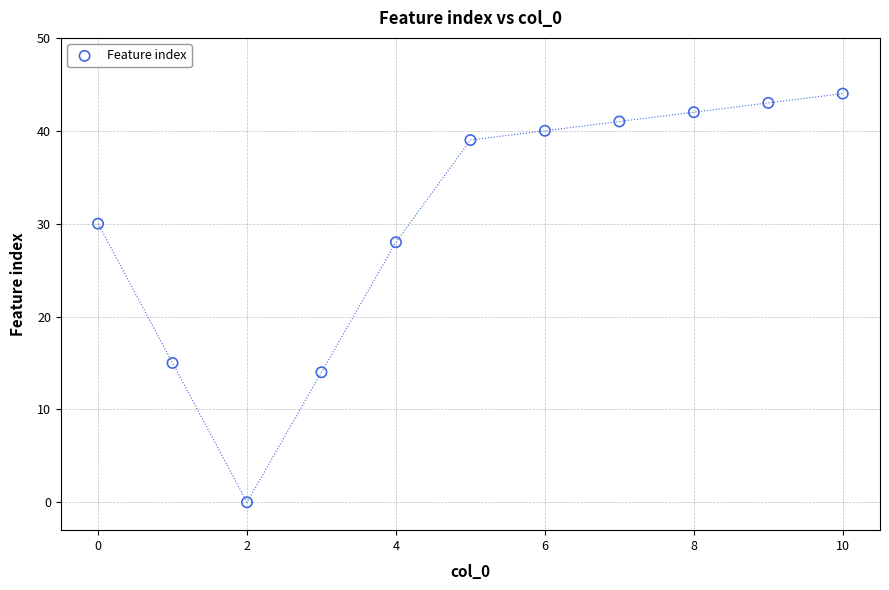

What is the range of Y values (max minus min)?

44